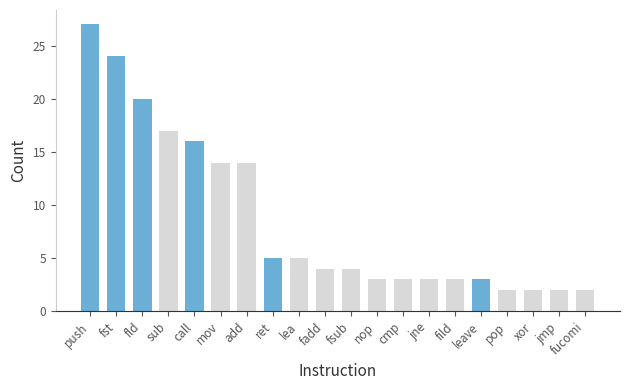

The value at call is 16. True or false?

True